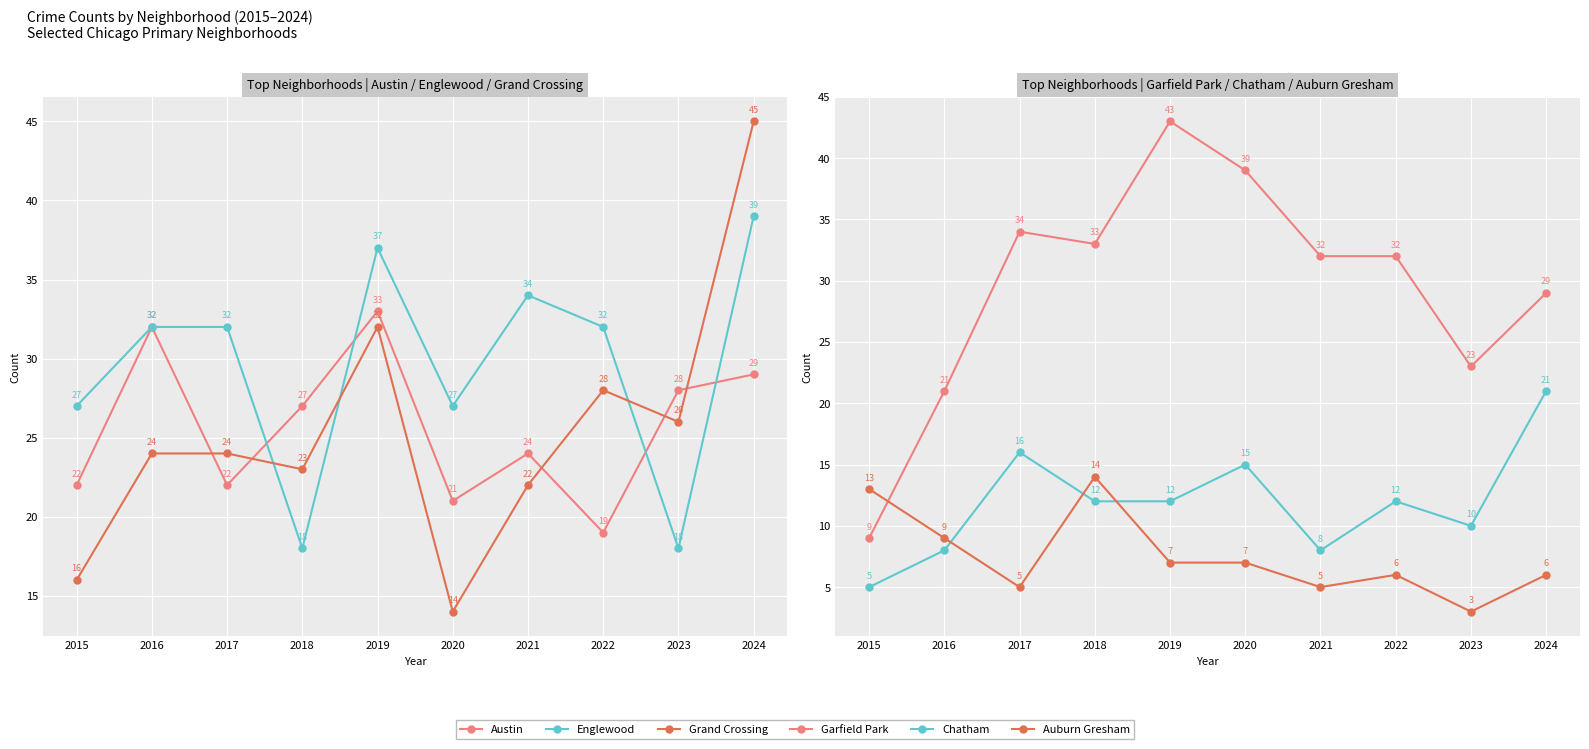

Which series has the largest range (max minus min)?

Garfield Park